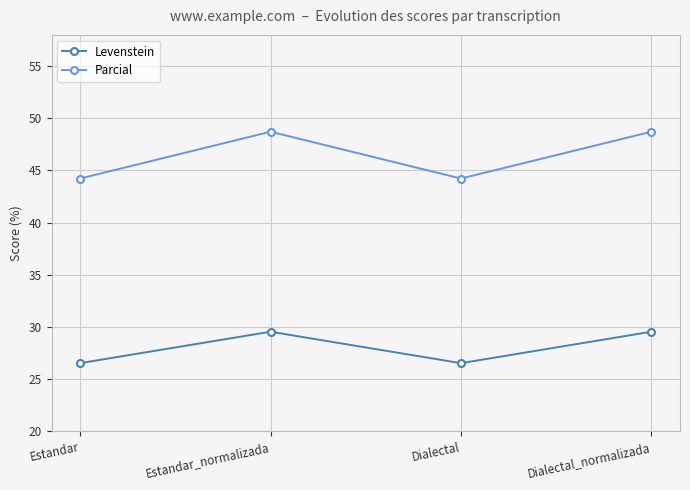

What is the average value of the Levenstein series?

28.0